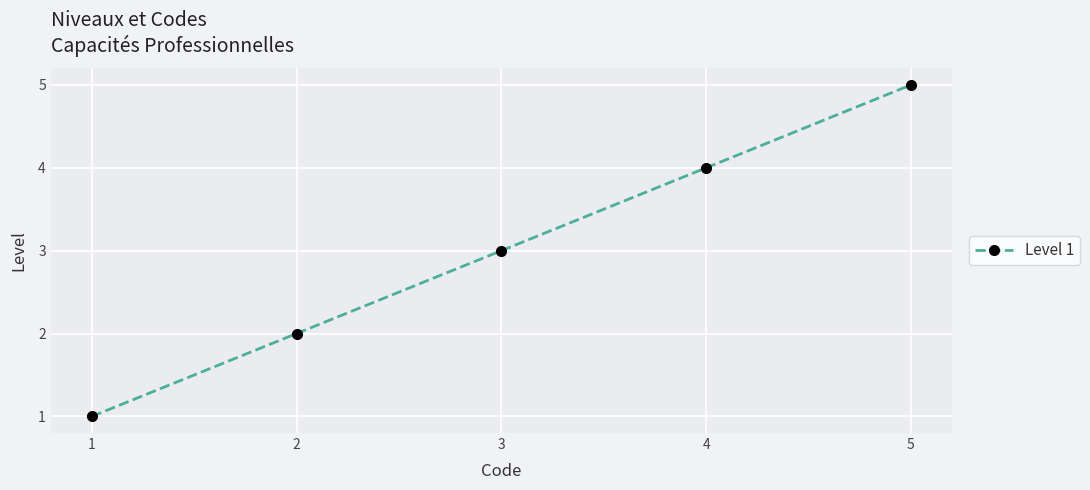

Does the chart display data point markers on the line(s)?

Yes